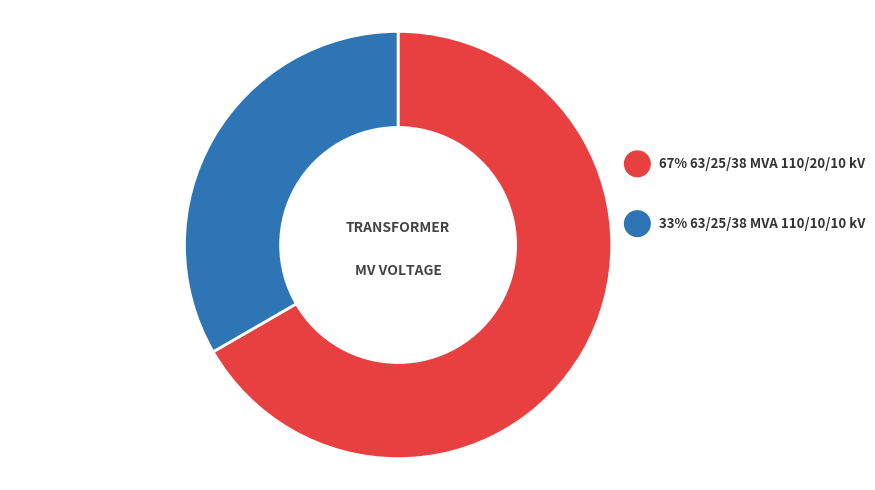

The 63/25/38 MVA 110/10/10 kV slice represents 33% of the pie. True or false?

True